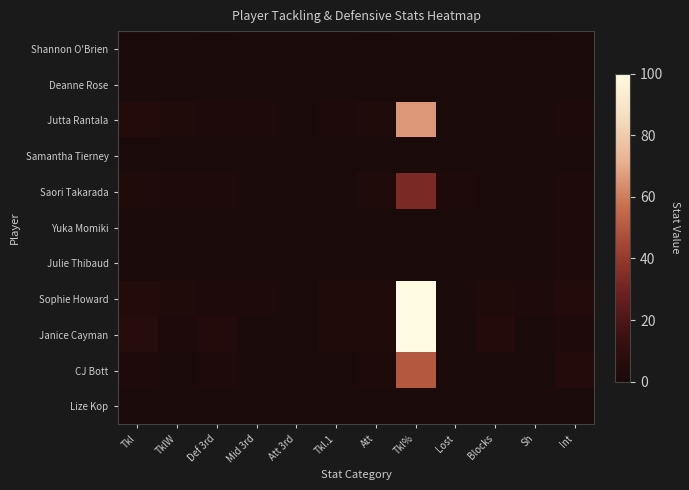

Reading left to right, transcribe all the data shown in this chart.

Shannon O'Brien: Tkl=1	TklW=0	Def 3rd=1	Mid 3rd=0	Att 3rd=0	Tkl.1=0	Att=1	Tkl%=0	Lost=0	Blocks=0	Sh=1	Int=0
Deanne Rose: Tkl=0	TklW=0	Def 3rd=0	Mid 3rd=0	Att 3rd=0	Tkl.1=0	Att=0	Tkl%=0	Lost=0	Blocks=0	Sh=0	Int=0
Jutta Rantala: Tkl=4	TklW=3	Def 3rd=2	Mid 3rd=2	Att 3rd=0	Tkl.1=2	Att=3	Tkl%=66	Lost=1	Blocks=0	Sh=0	Int=2
Samantha Tierney: Tkl=1	TklW=0	Def 3rd=0	Mid 3rd=1	Att 3rd=0	Tkl.1=0	Att=0	Tkl%=0	Lost=0	Blocks=0	Sh=0	Int=1
Saori Takarada: Tkl=3	TklW=2	Def 3rd=2	Mid 3rd=1	Att 3rd=0	Tkl.1=1	Att=3	Tkl%=33	Lost=2	Blocks=1	Sh=0	Int=2
Yuka Momiki: Tkl=0	TklW=0	Def 3rd=0	Mid 3rd=0	Att 3rd=0	Tkl.1=0	Att=0	Tkl%=0	Lost=0	Blocks=0	Sh=0	Int=2
Julie Thibaud: Tkl=1	TklW=1	Def 3rd=0	Mid 3rd=1	Att 3rd=0	Tkl.1=0	Att=1	Tkl%=0	Lost=1	Blocks=1	Sh=0	Int=2
Sophie Howard: Tkl=4	TklW=3	Def 3rd=2	Mid 3rd=2	Att 3rd=0	Tkl.1=3	Att=3	Tkl%=100	Lost=0	Blocks=3	Sh=2	Int=5
Janice Cayman: Tkl=6	TklW=2	Def 3rd=5	Mid 3rd=1	Att 3rd=0	Tkl.1=3	Att=3	Tkl%=100	Lost=0	Blocks=4	Sh=0	Int=2
CJ Bott: Tkl=2	TklW=1	Def 3rd=2	Mid 3rd=0	Att 3rd=0	Tkl.1=1	Att=2	Tkl%=50	Lost=1	Blocks=0	Sh=0	Int=4
Lize Kop: Tkl=0	TklW=0	Def 3rd=0	Mid 3rd=0	Att 3rd=0	Tkl.1=0	Att=0	Tkl%=0	Lost=0	Blocks=0	Sh=0	Int=0